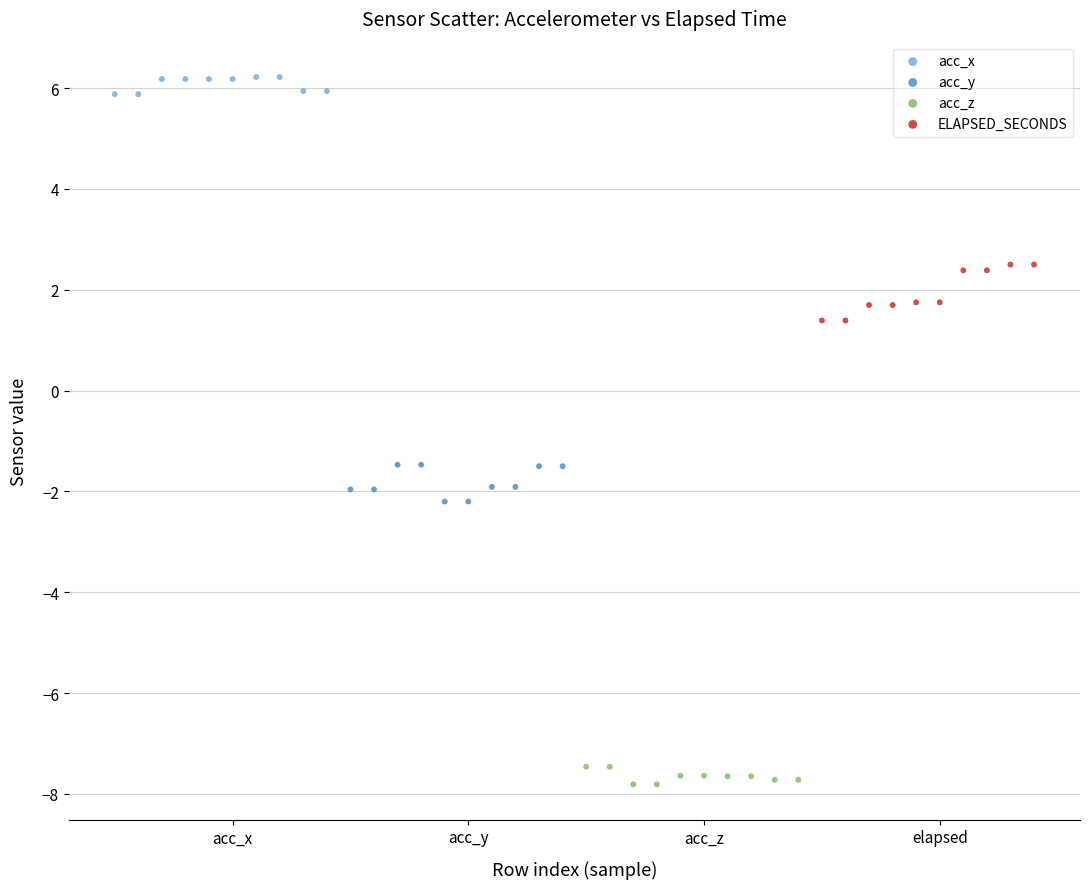

Which series has the largest Y range (max minus min)?

ELAPSED_SECONDS